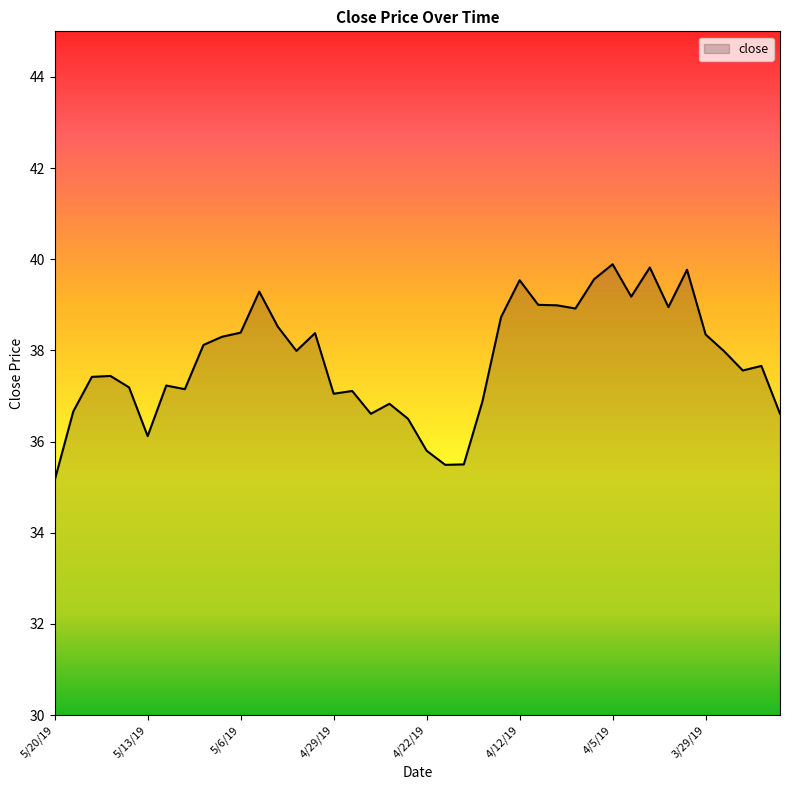

What is the difference between the maximum and minimum values?

4.7